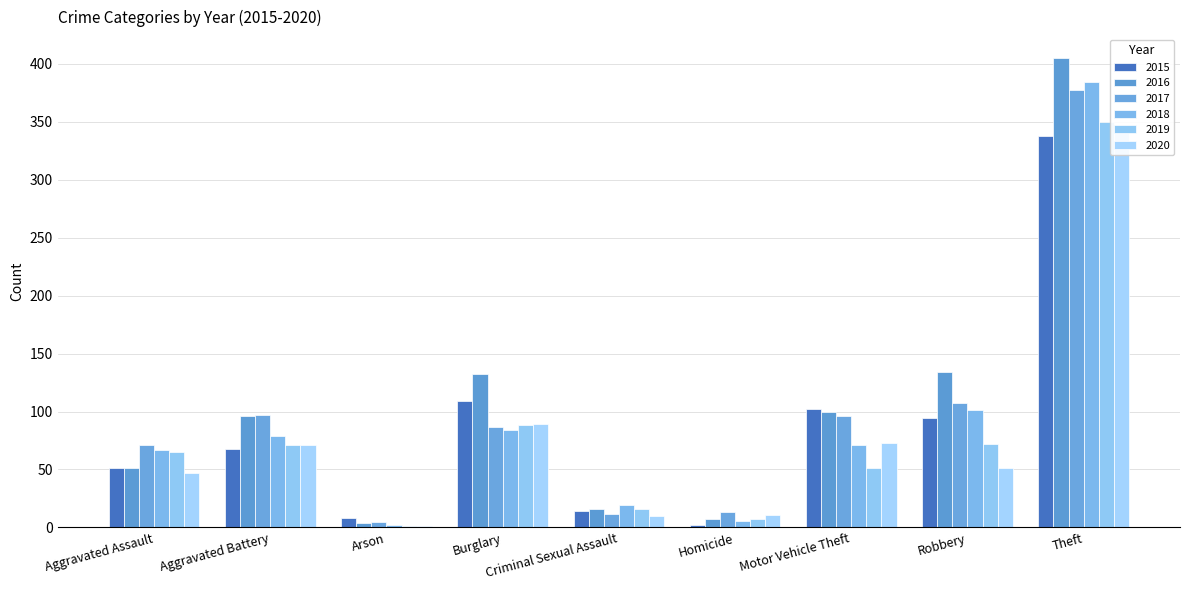

Which label corresponds to the largest value in the chart?

Theft